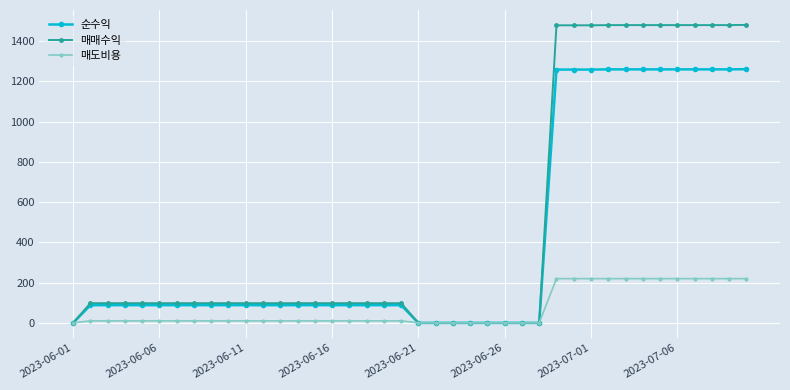

What is the value of the 매도비용 point at the 37th from the left?

220